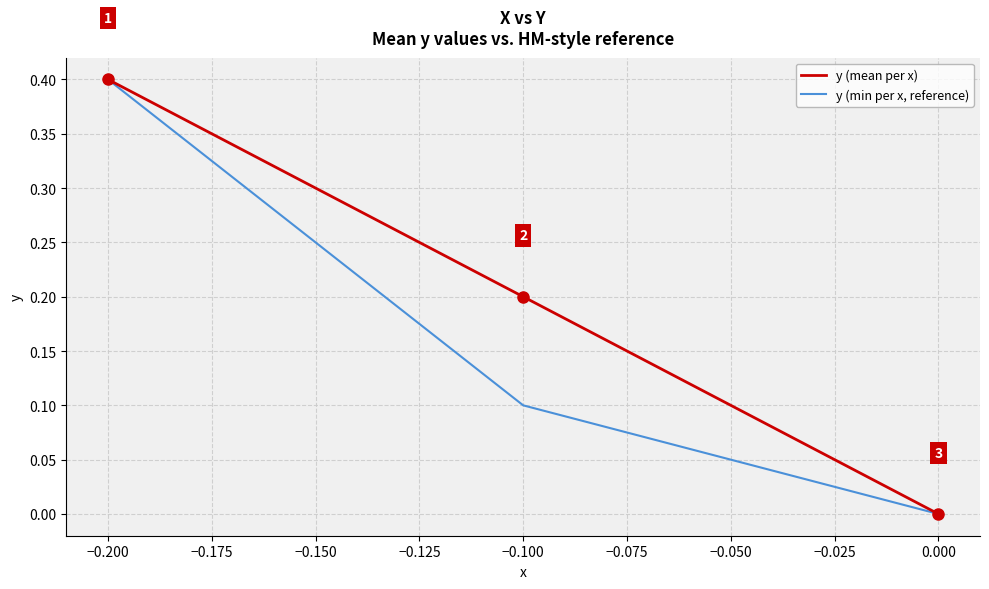

How many values in the y (mean per x) series exceed 0?

2